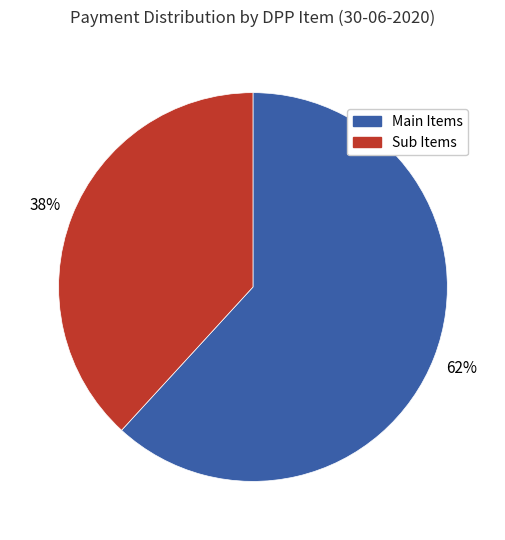

To the nearest percent, what is the difference between the largest and smallest slice percentages?

24%